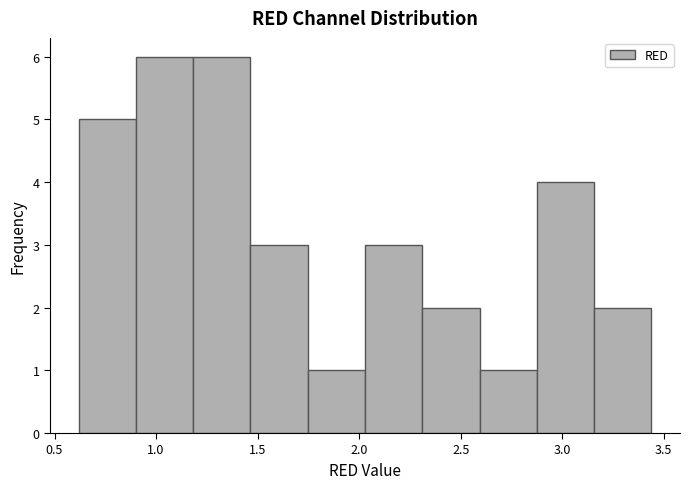

Reading left to right, list every bar in this chart as the range it spans on the x-axis followed by its height. Neither the bar edges nor the heights are printed on the chart, so give them approximately, as read against the axes.

0.60 to 0.90: 5
0.90 to 1.20: 6
1.20 to 1.45: 6
1.45 to 1.75: 3
1.75 to 2.05: 1
2.05 to 2.30: 3
2.30 to 2.60: 2
2.60 to 2.85: 1
2.85 to 3.15: 4
3.15 to 3.45: 2